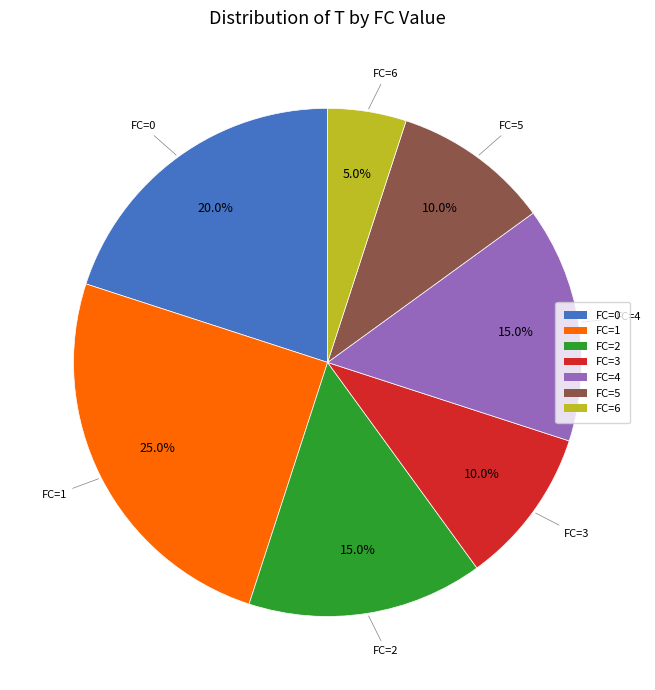

Which has a higher value, FC=4 or FC=0?

FC=0